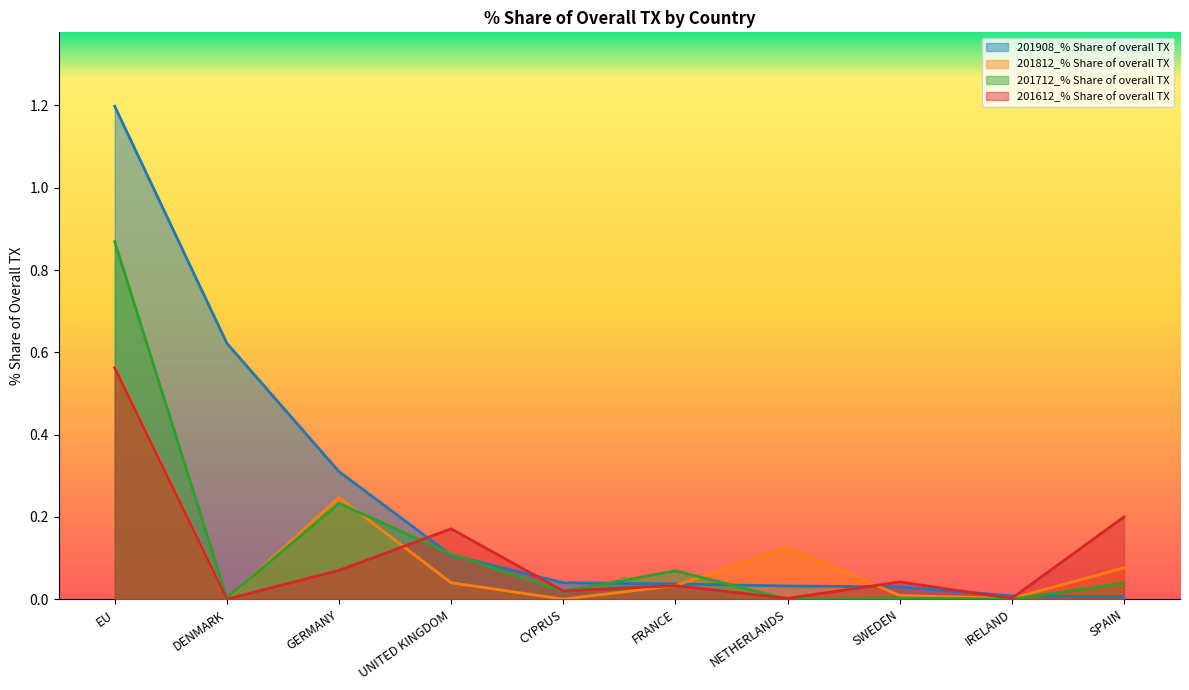

What position from the left is IRELAND?

9